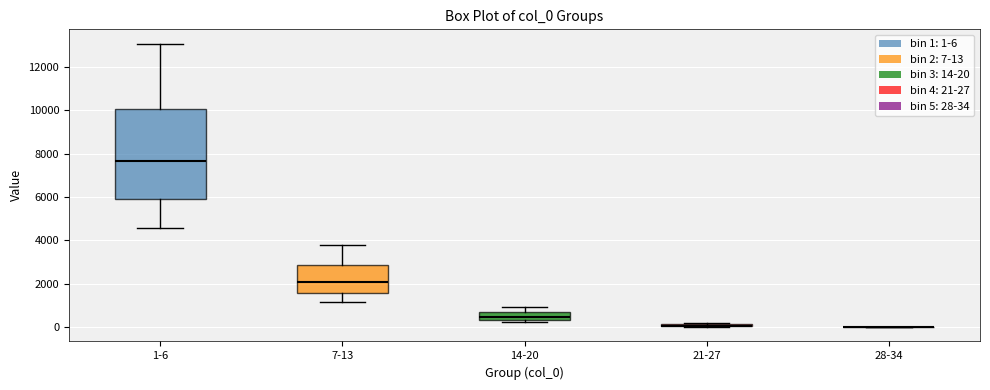

Reading left to right, read every box against the y-axis: the position of its median line, the range the box covers, and the ends of its whiskers. The values are not printed on the chart, so give them approximately, as read against the axis.

1-6: median 7600, box 6000 to 10000, whiskers 4600 to 13000
7-13: median 2000, box 1600 to 2800, whiskers 1200 to 3800
14-20: median 400 (inside the box), box 400 to 600, whiskers 200 to 1000
21-27: box collapsed to a line at 0, whiskers 0 to 200
28-34: box collapsed to a line at 0, whiskers 0 to 0